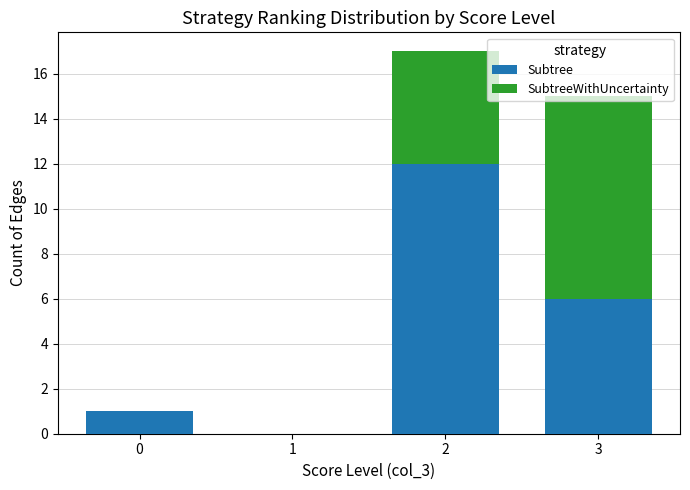

True or false: Subtree has a value of 12 at 2.

True